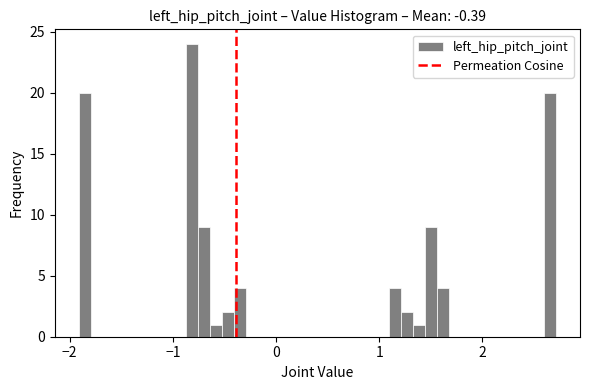

Around what value on the x-axis is the tallest bar? Give the approximate position of its centre, as read against the axis.

-0.8